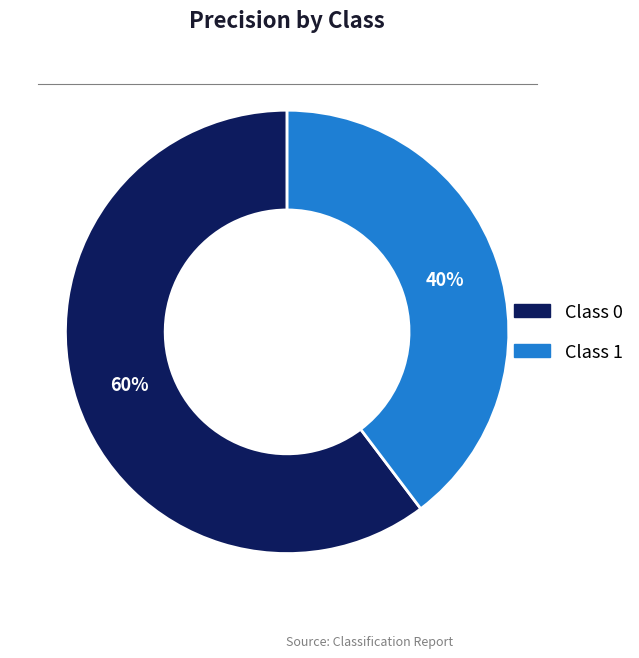

Count the number of slices in the pie.

2